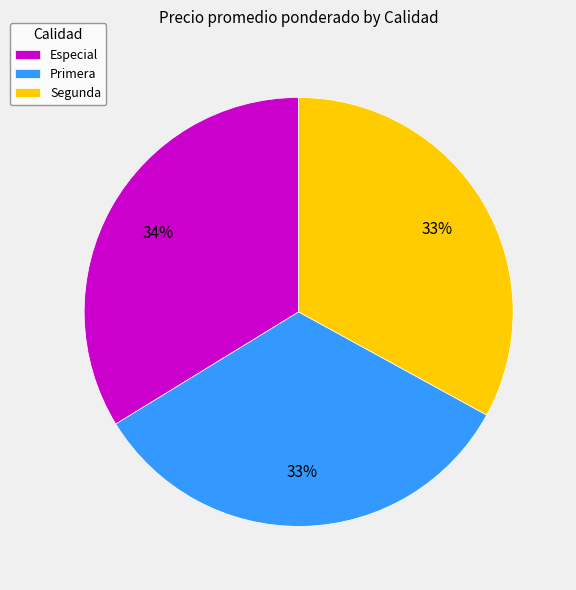

What is the ratio of the value at Segunda to the value at Especial?

1.0